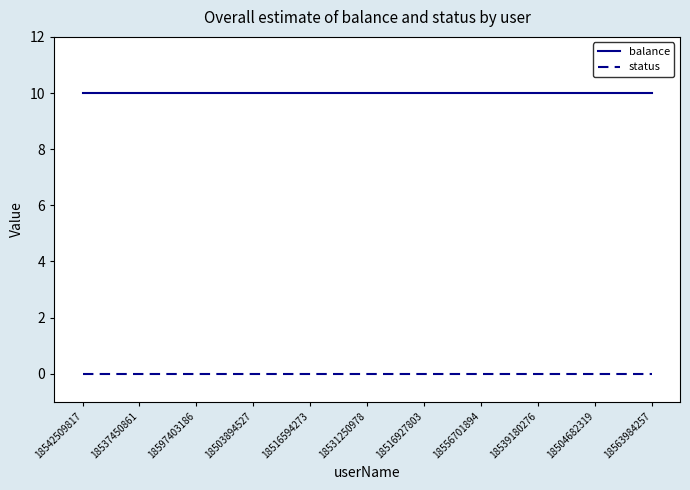

Is the value of status at 18516927803 greater than the value of balance at 18539180276?

No